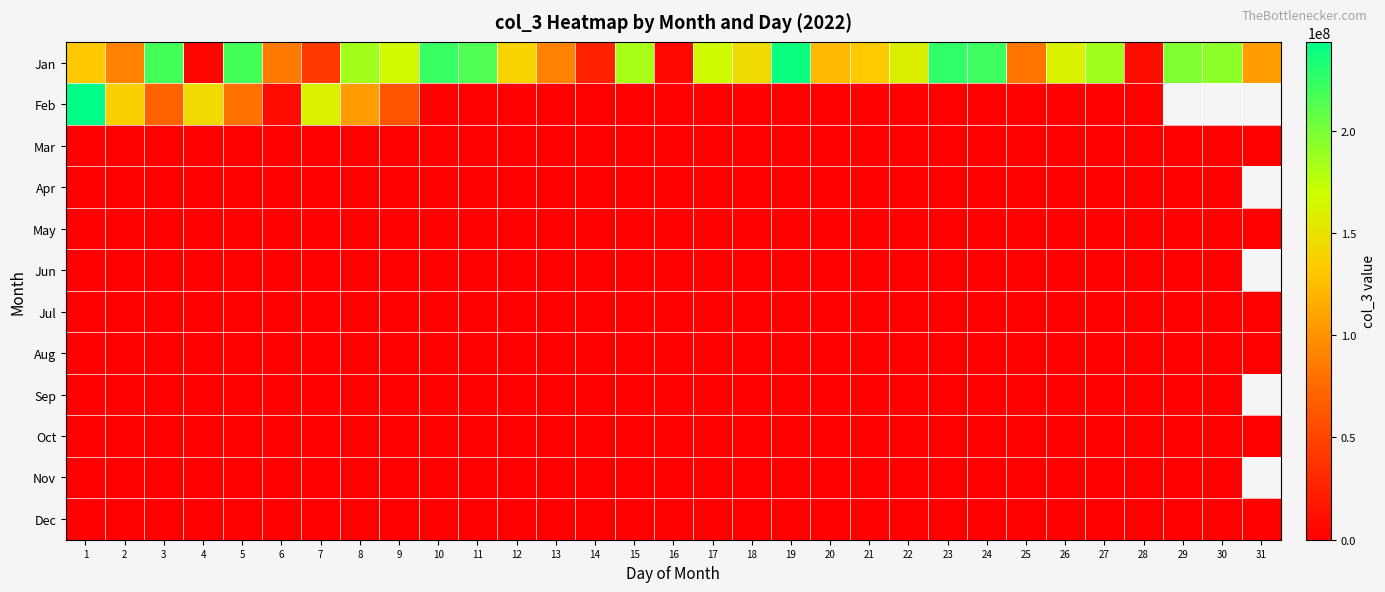

At which category is the sum across all series the highest?

1